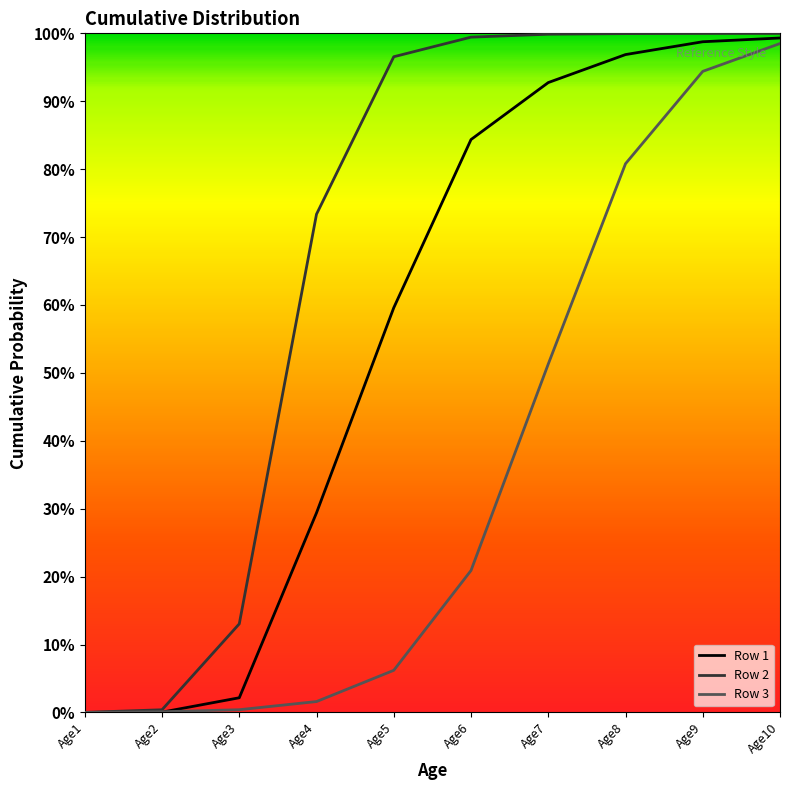

Reading left to right, what are all the values shown in this chart?

Row 1: 0.0	0.0	0.0	0.3	0.6	0.8	0.9	1.0	1.0	1.0
Row 2: 0.0	0.0	0.1	0.7	1.0	1.0	1.0	1.0	1.0	1.0
Row 3: 0.0	0.0	0.0	0.0	0.1	0.2	0.5	0.8	0.9	1.0